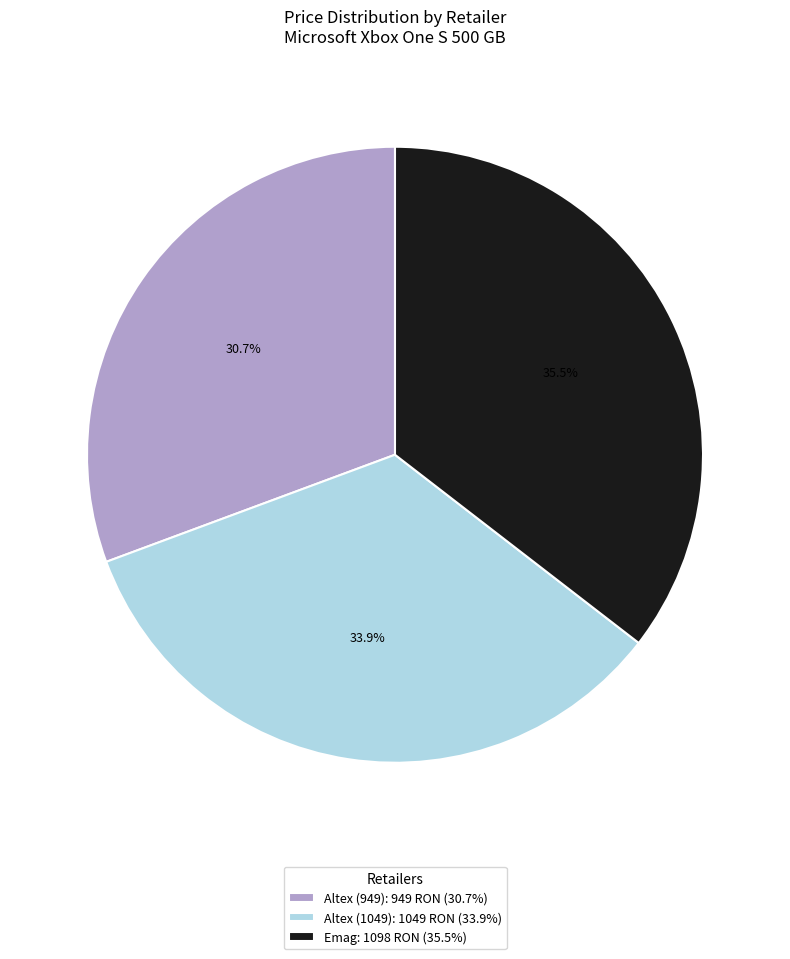

Count the number of slices in the pie.

3